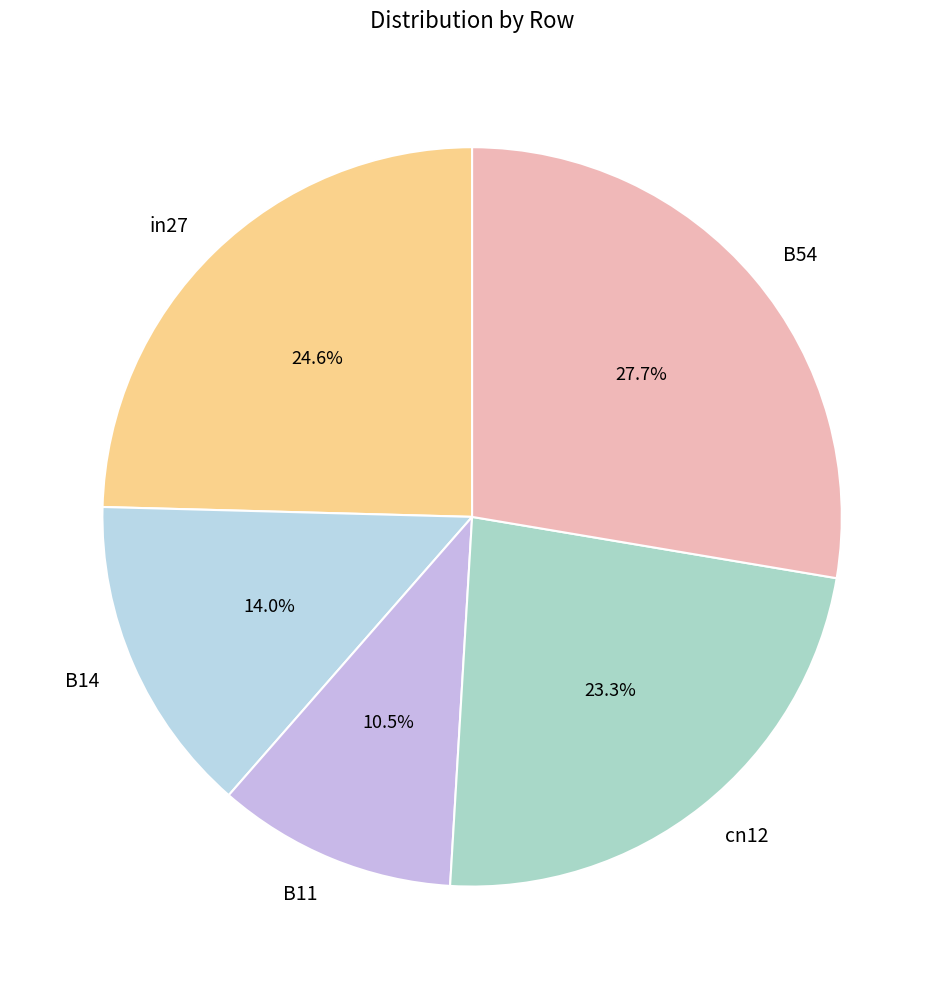

What percentage do B54 and cn12 together represent?

50.9%